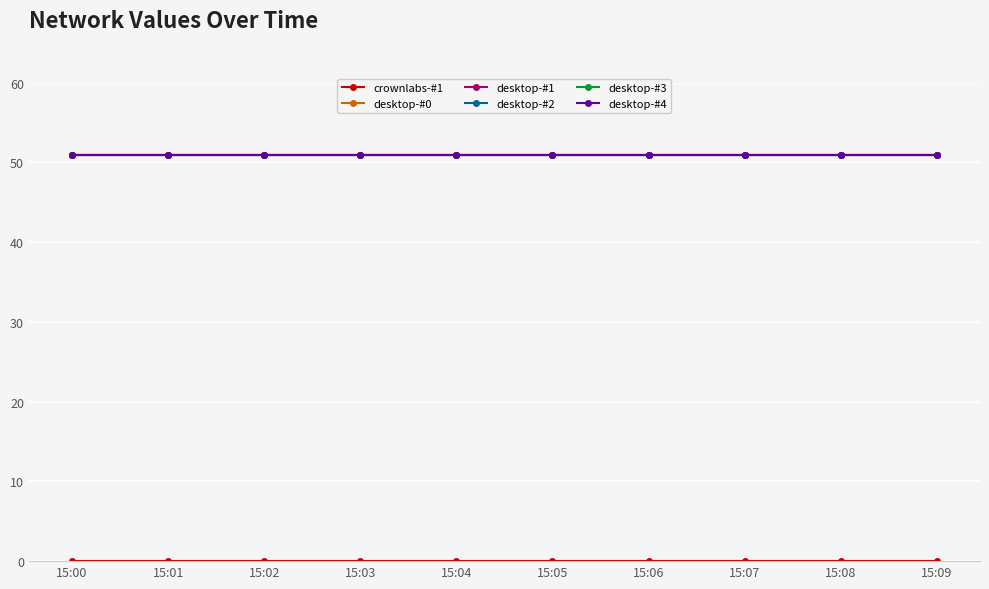

Where is desktop-#4 nearest to the value 50?

15:00